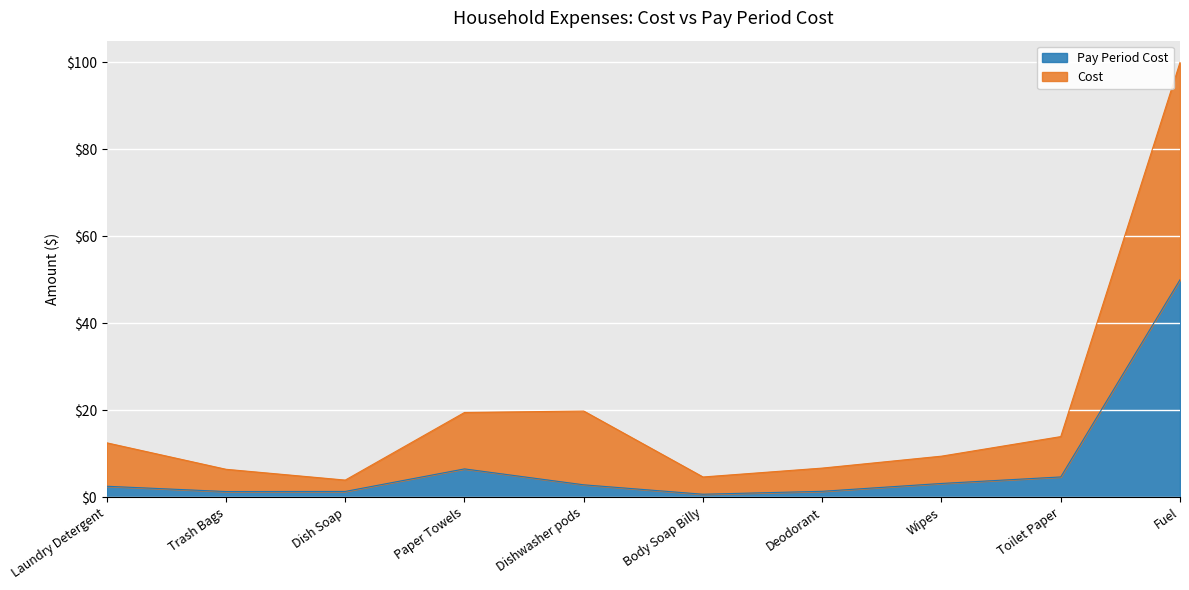

Where is the first local maximum for Pay Period Cost?

Paper Towels